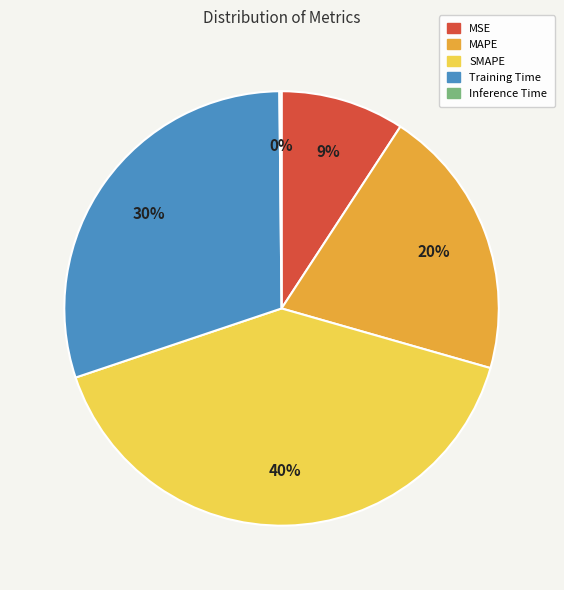

What is the largest slice in the pie chart?

SMAPE